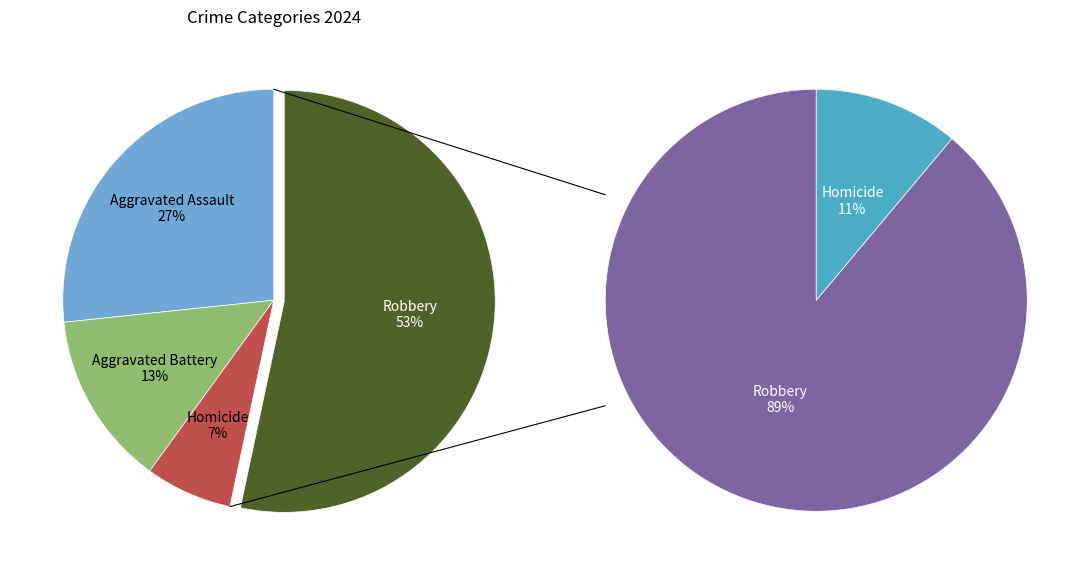

True or false: Robbery accounts for 48% of the total.

False